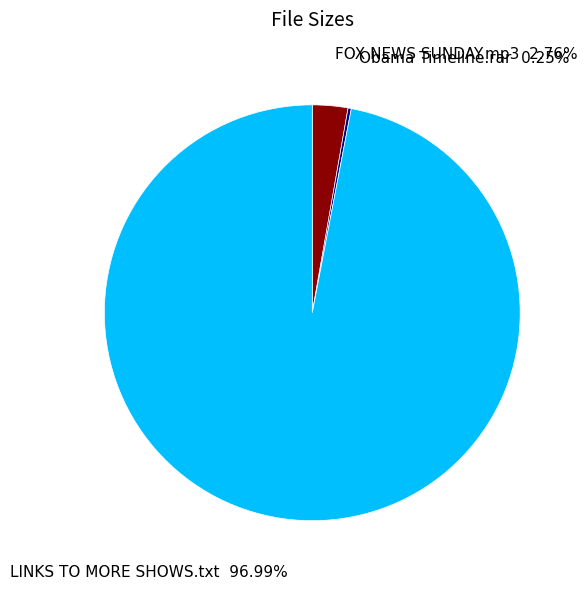

Does any single category account for the majority?

Yes